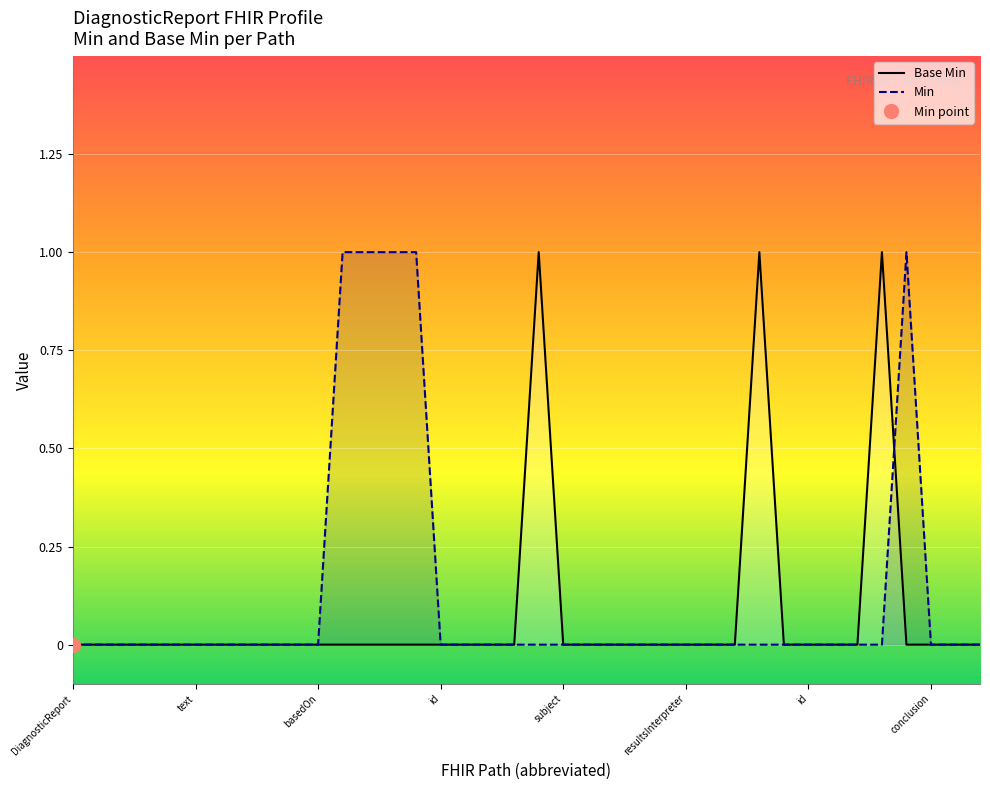

List the series in order of their peak value, highest first.

Base Min, Min